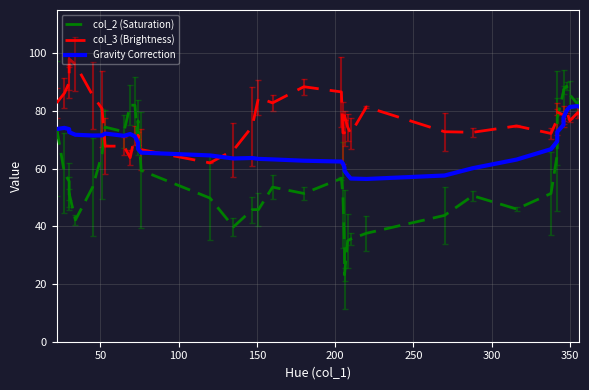

Which series has the largest range (max minus min)?

col_2 (Saturation)